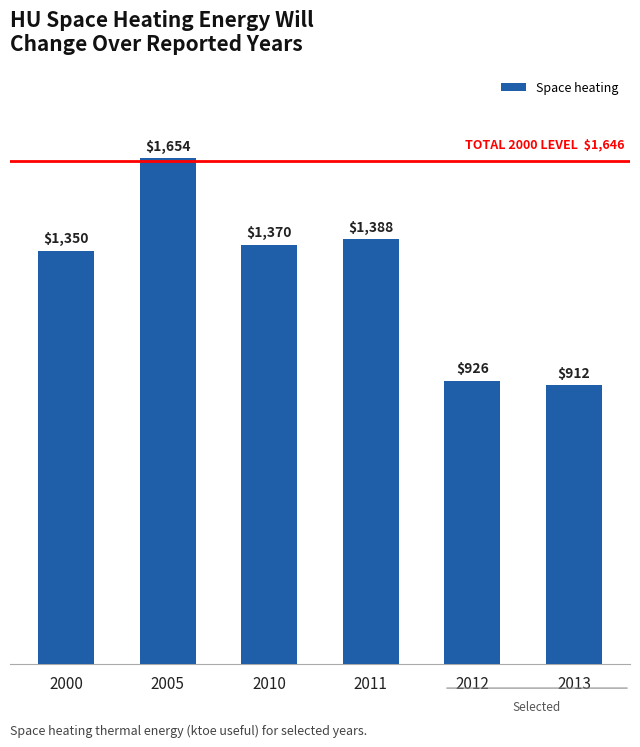

Approximately how many times larger is the value at 2010 compared to 2000?

1.0